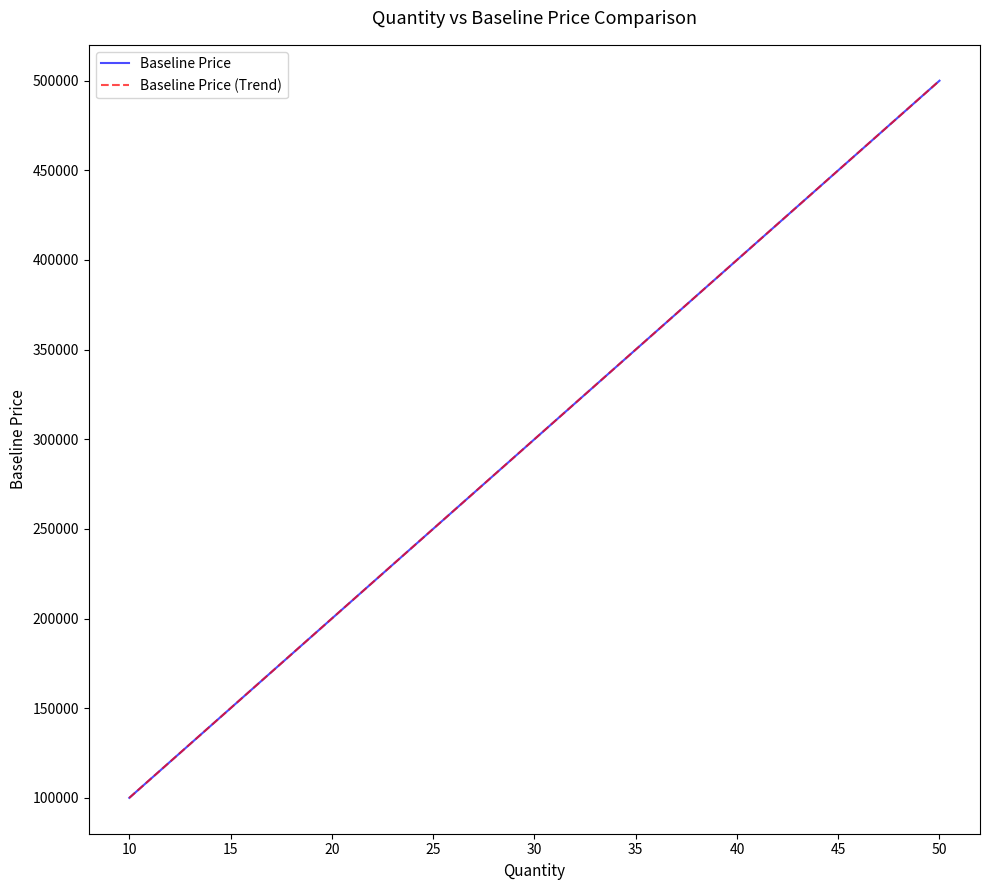

True or false: Baseline Price and Baseline Price (Trend) cross at least once.

False